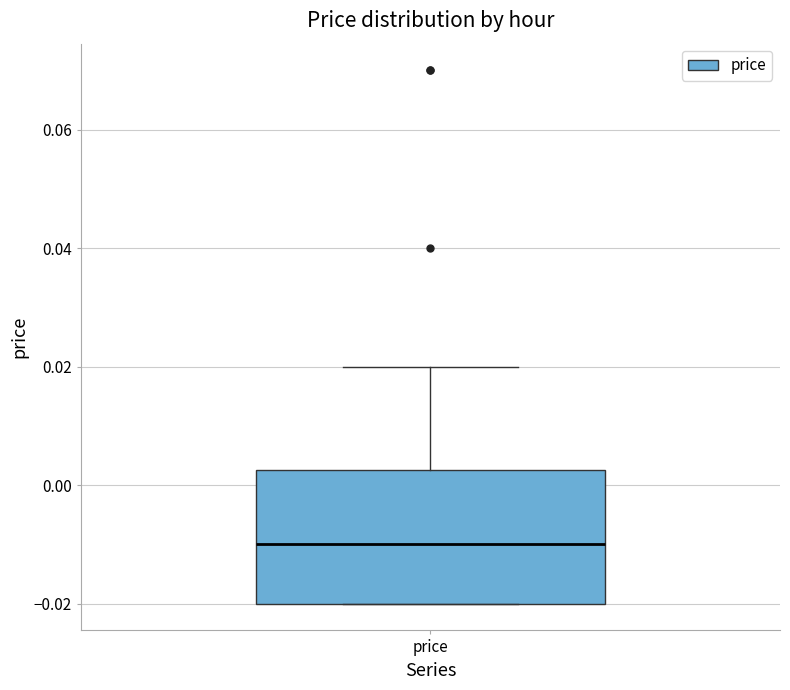

Read this box plot against the y-axis: the position of the median line, the range covered by the box, and the ends of both whiskers. The values are not printed on the chart, so give them approximately, as read against the axis.

median -0.010, box -0.020 to 0.002, whiskers -0.020 to 0.020